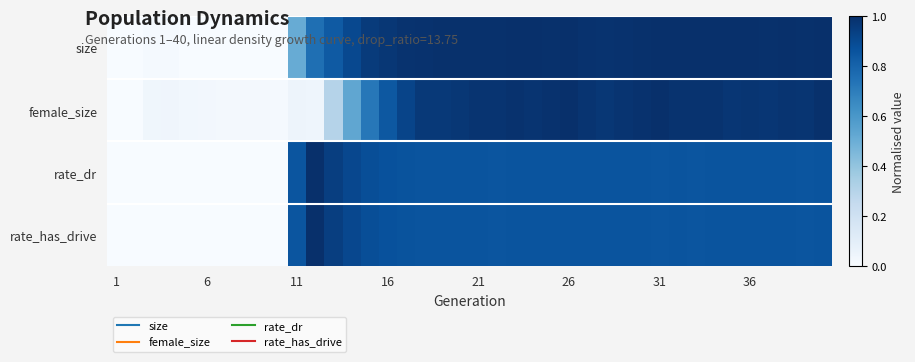

List the series in order of their peak value, highest first.

size, female_size, rate_dr, rate_has_drive